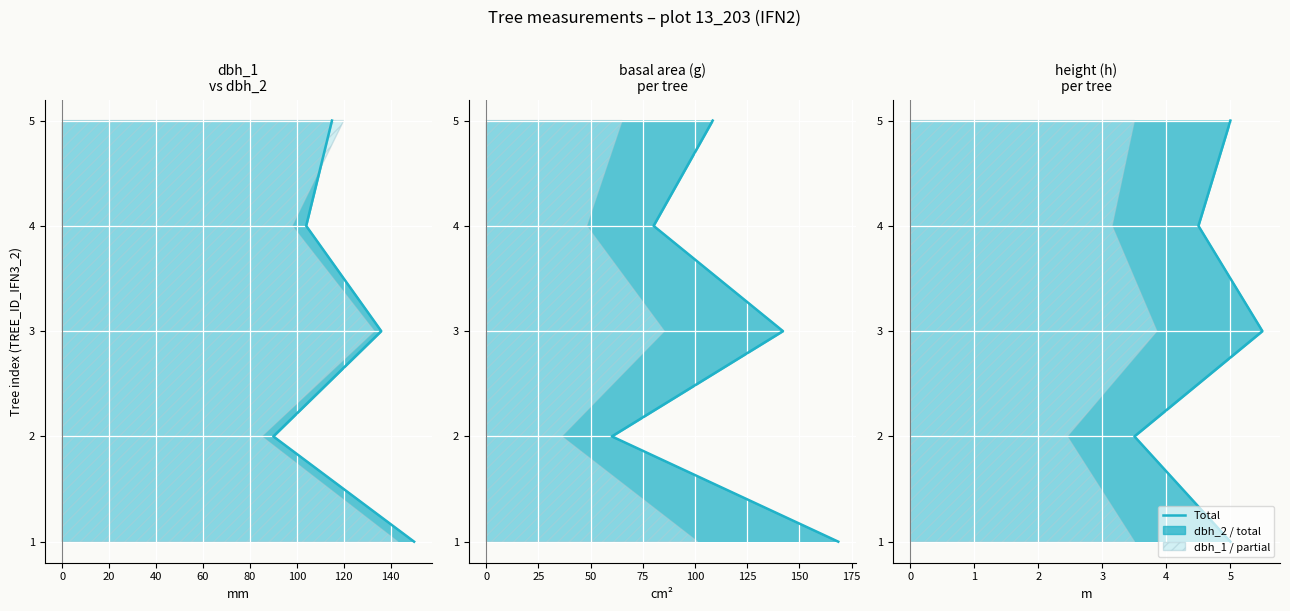

What is the value of the 3rd point from the left?

3